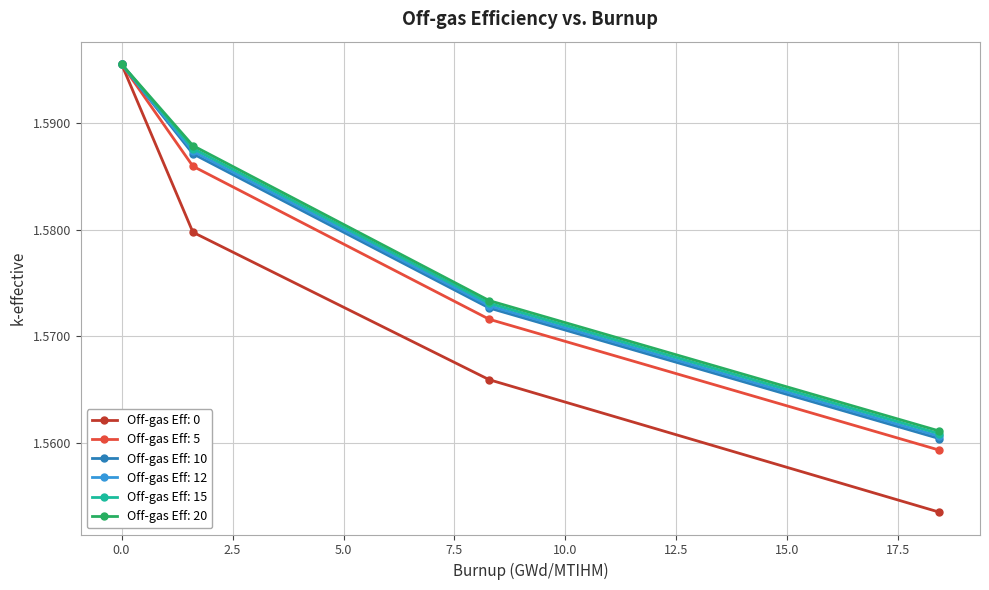

How many Off-gas Eff: 20 values are between 1 and 2?

4